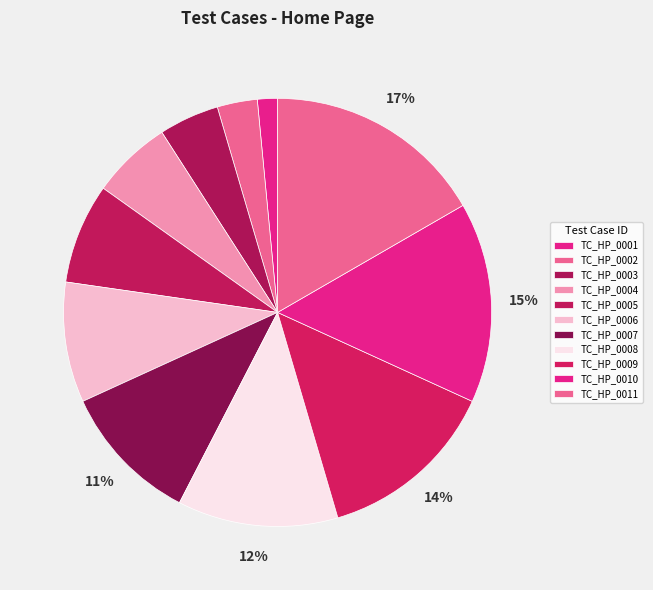

To the nearest percent, what is the difference between the largest and smallest slice percentages?

15%